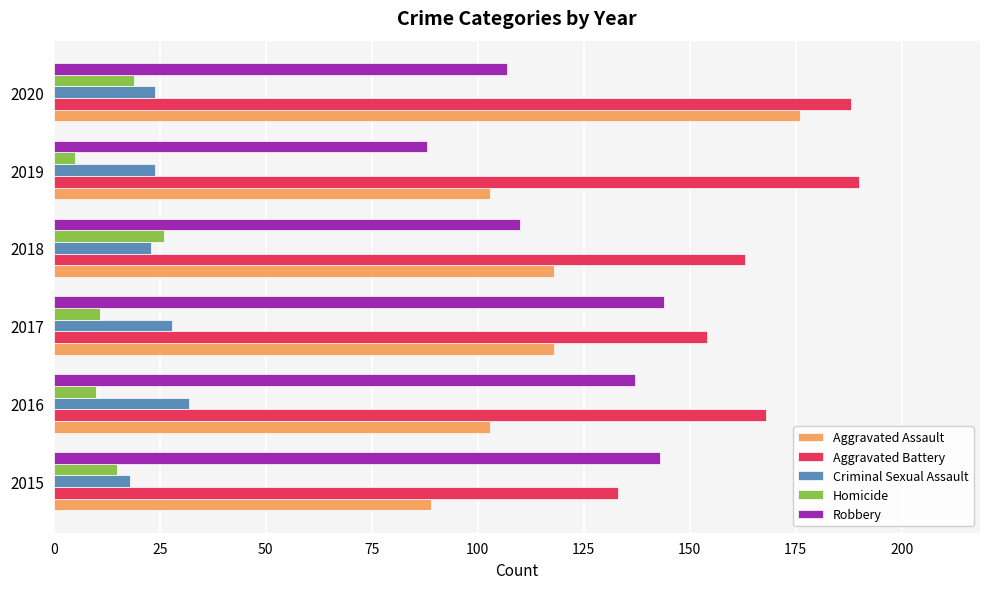

How many categories are shown in the chart?

6